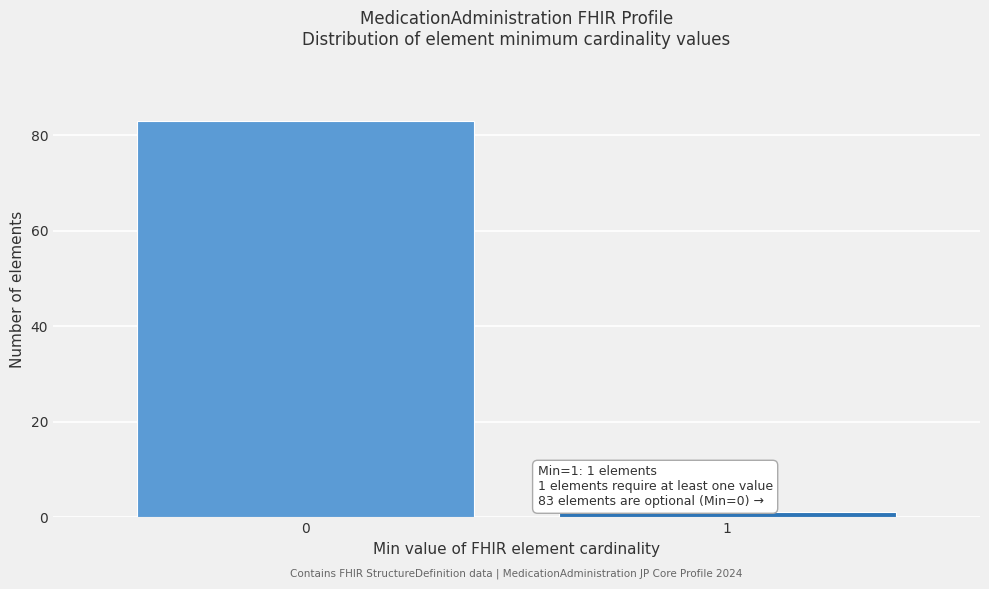

Reading left to right, list all the values displayed in this chart.

83	1